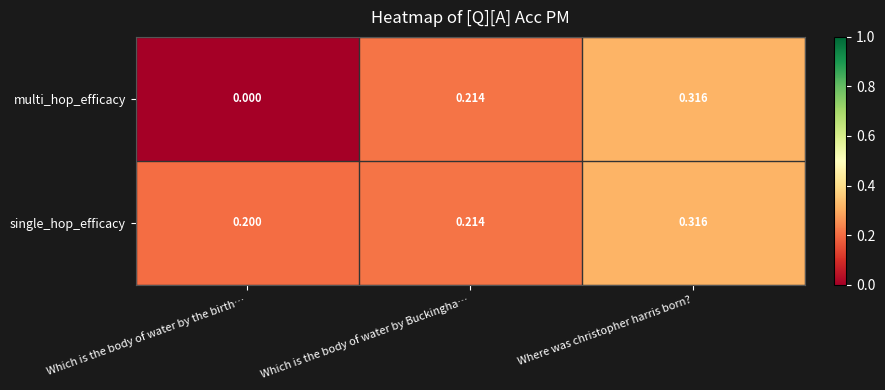

At how many categories does at least one series exceed 0?

3